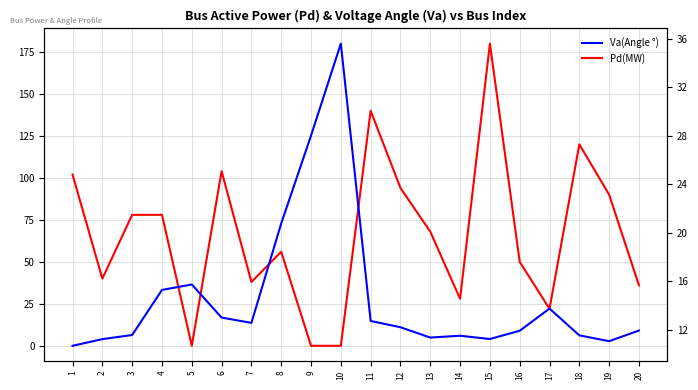

Does the chart have visible grid lines?

Yes